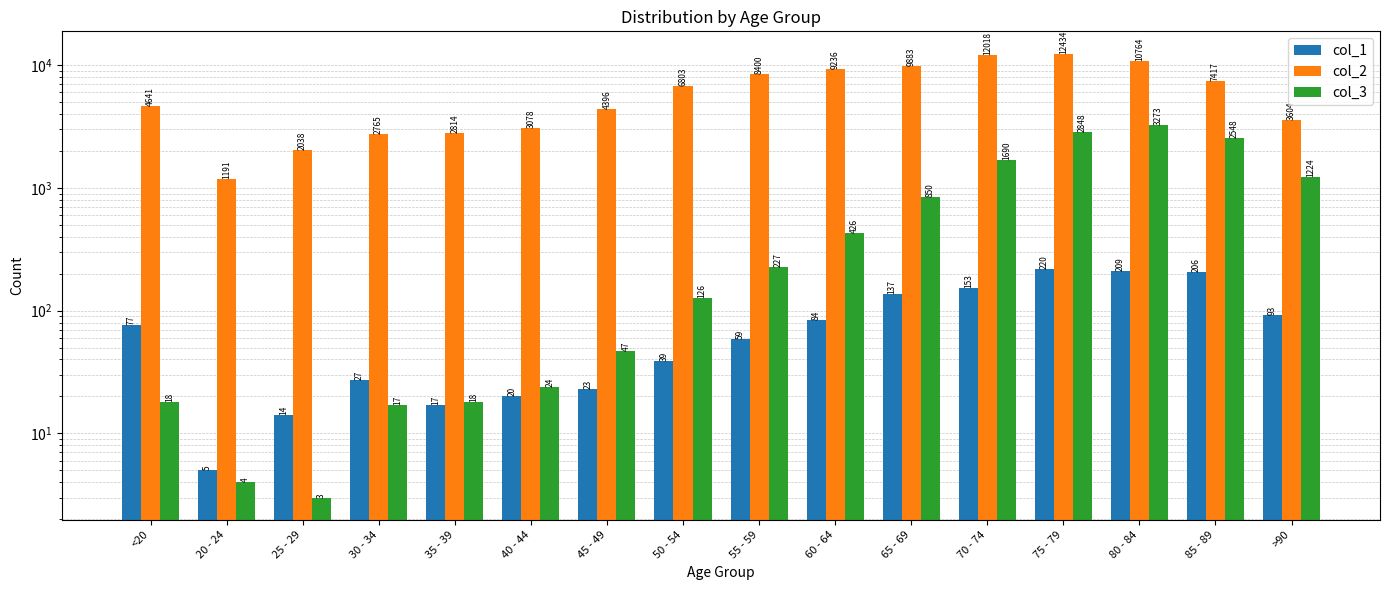

What is the average value of the col_1 series?

86